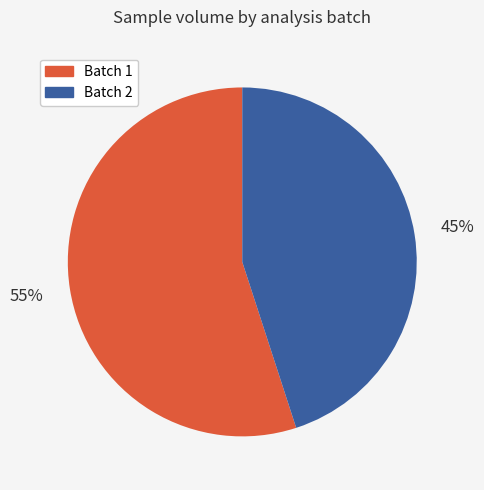

Does any single category account for the majority?

Yes